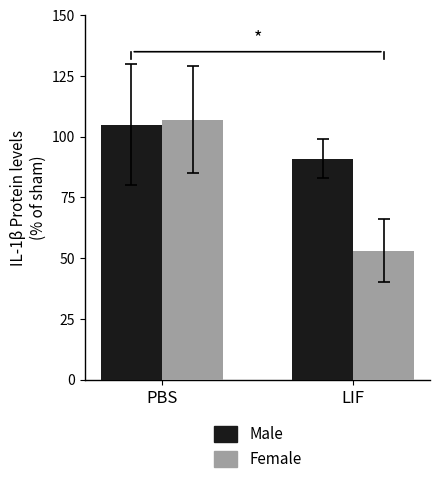

What is the value of the Female bar at the 2nd from the left?

53